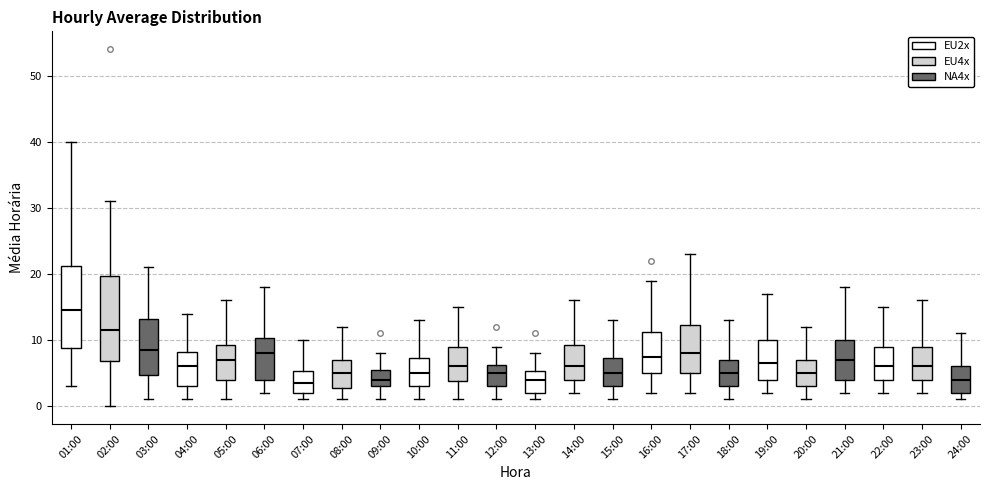

Where does the median line of the box for 04:00 sit on the y-axis? The values are not printed on the chart, so give them approximately, as read against the axis.

6